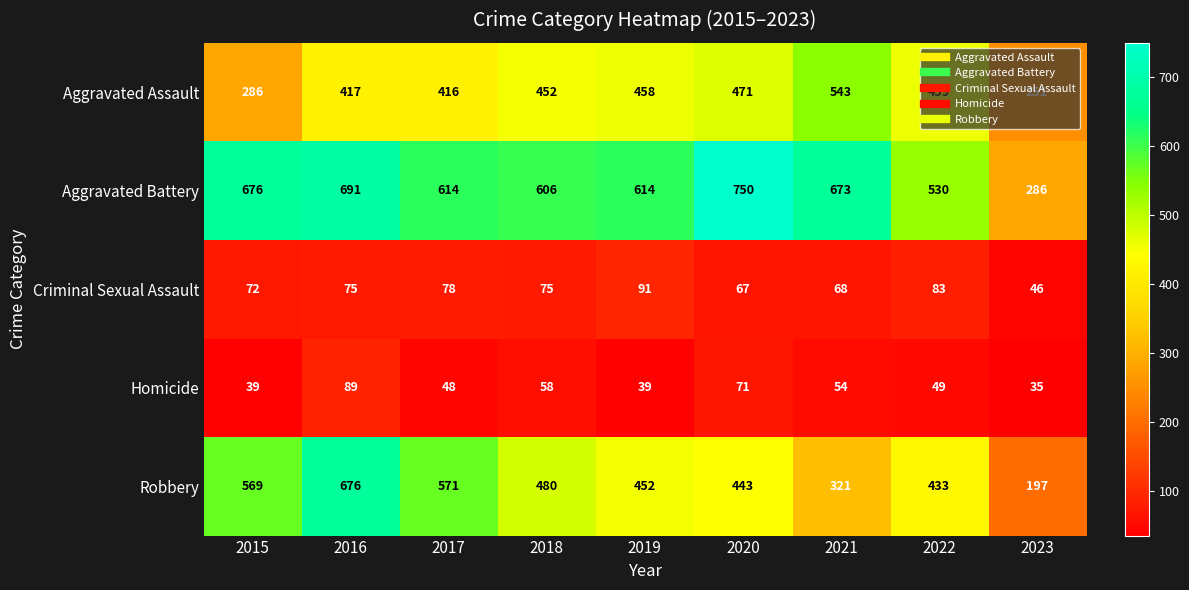

Where is Aggravated Battery nearest to the value 518?

2022